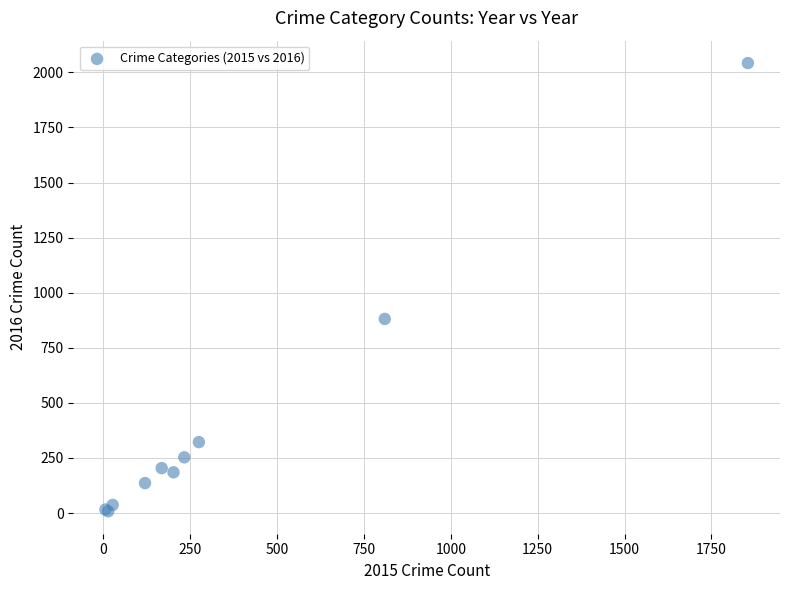

What Y value in the scatter plot is closest to 1025?

881